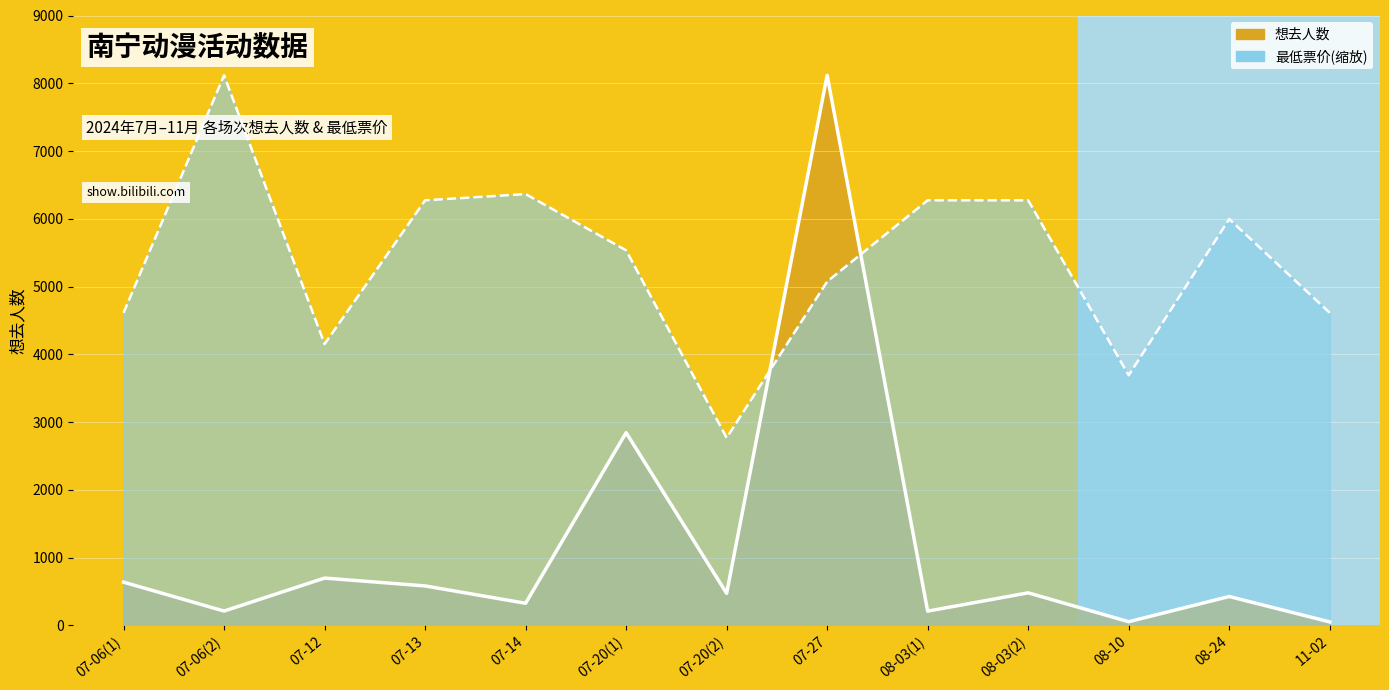

What value does the 想去人数 series have at 08-24?

425.0